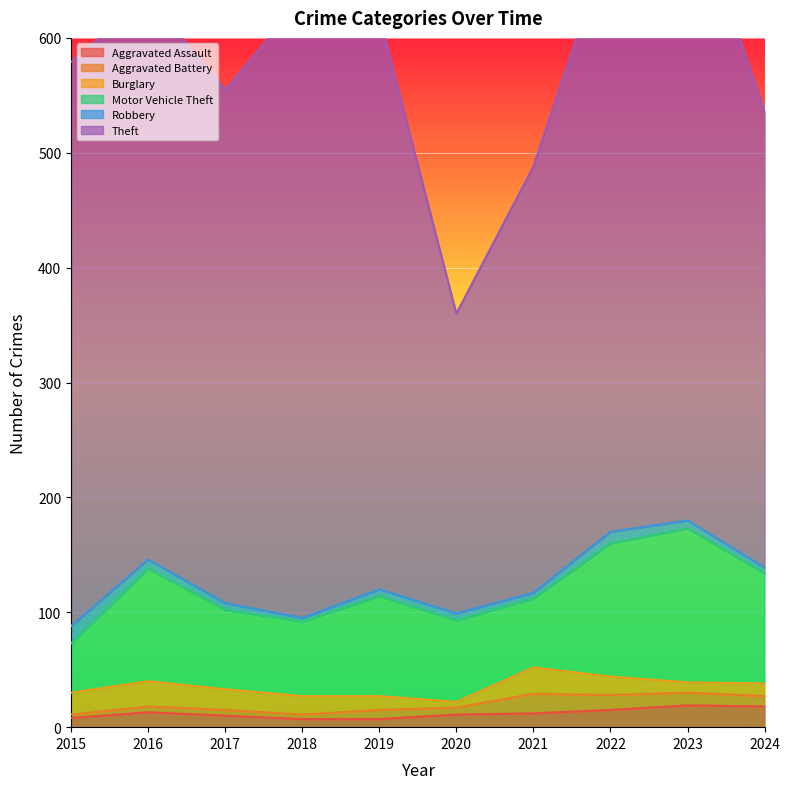

What is the value of the Aggravated Battery point at the 10th from the left?

9